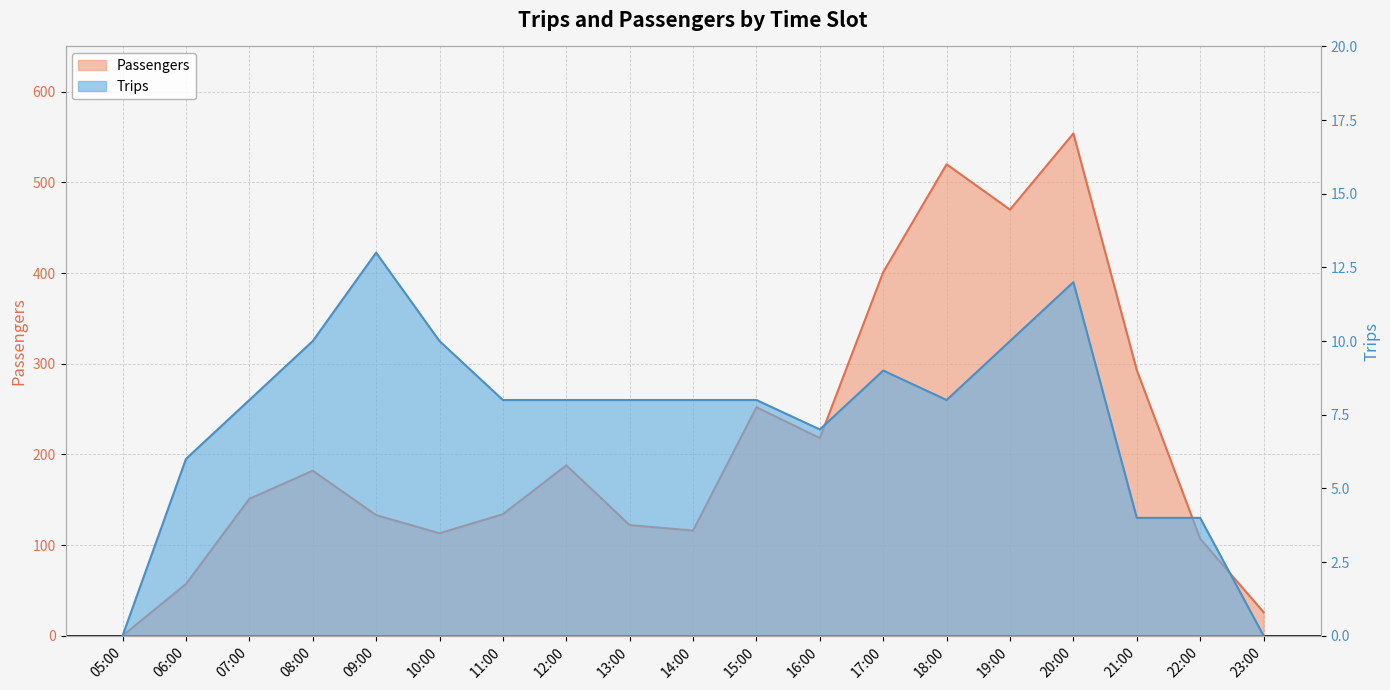

What is the difference between the maximum and second lowest values in the Trips series?

13